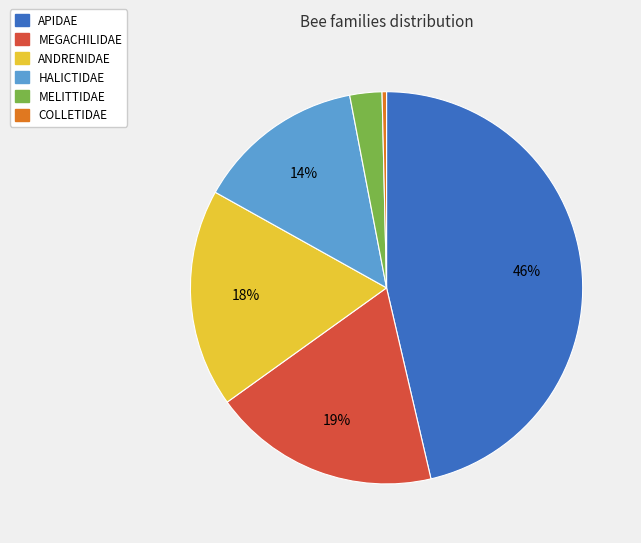

Between MEGACHILIDAE and COLLETIDAE, which is larger?

MEGACHILIDAE